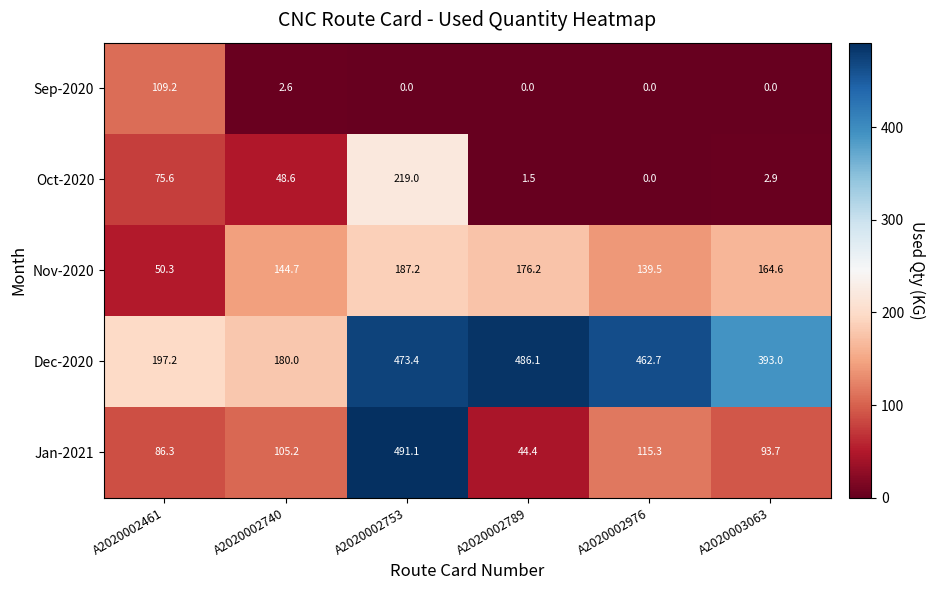

At which category is the sum across all series the highest?

A2020002753